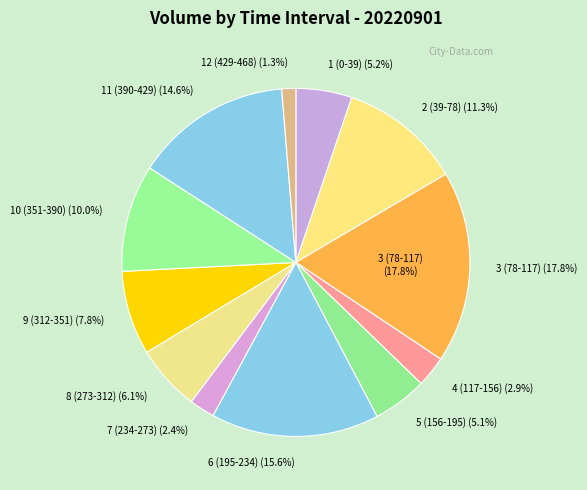

True or false: 4 (117-156) accounts for 3% of the total.

True